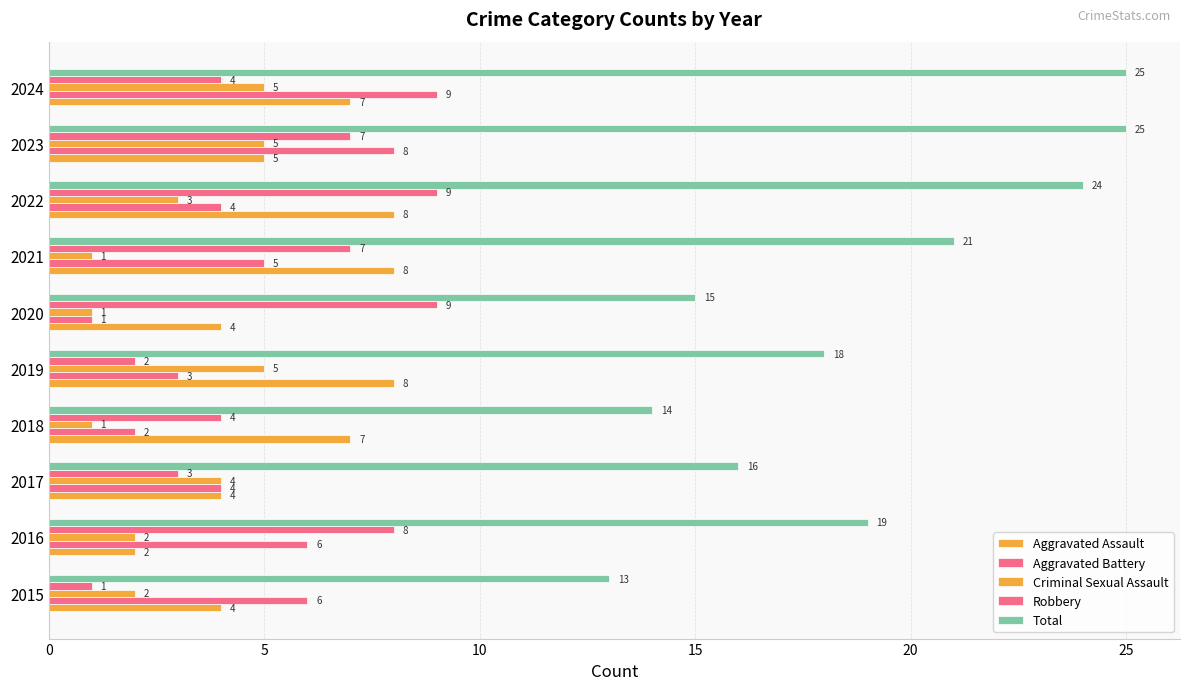

Count the number of categories in the chart.

10